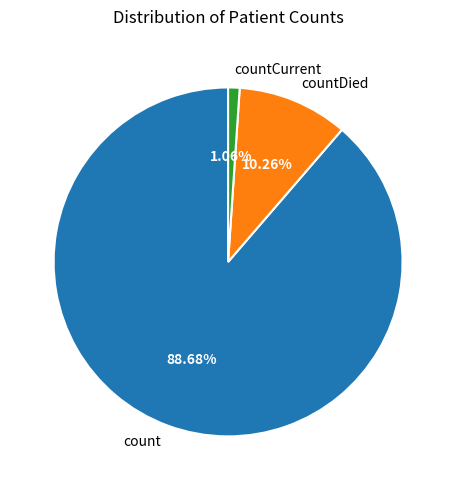

Rank the categories by value from highest to lowest.

count, countDied, countCurrent